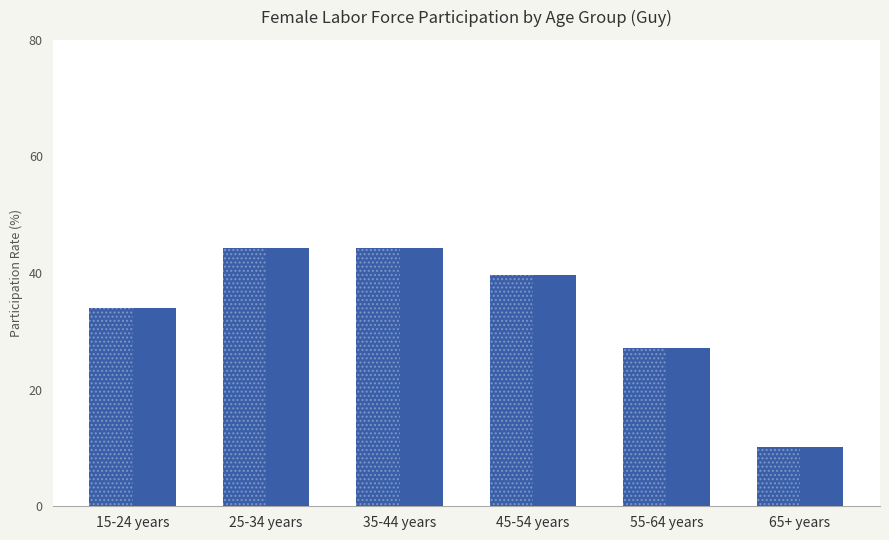

What is the difference between the values at 25-34 years and 45-54 years?

4.5